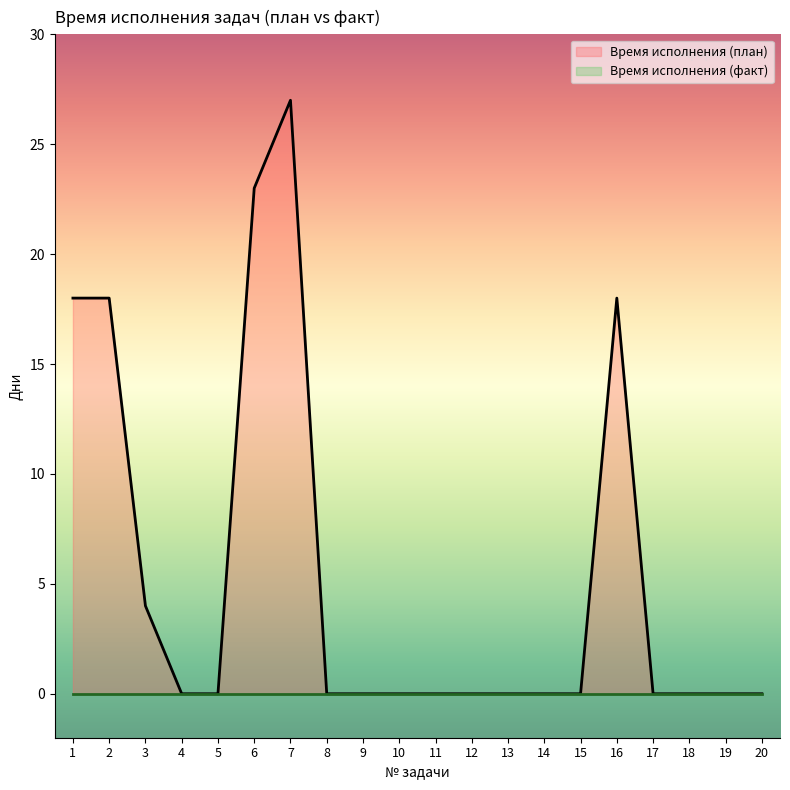

Which category has the highest value across all series?

7